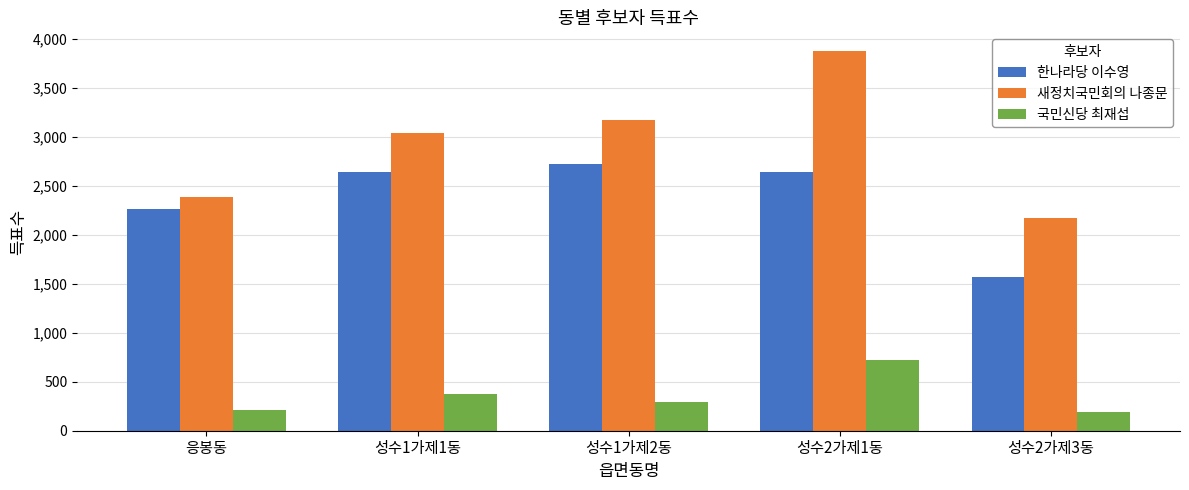

At how many categories does at least one series exceed 1754?

5